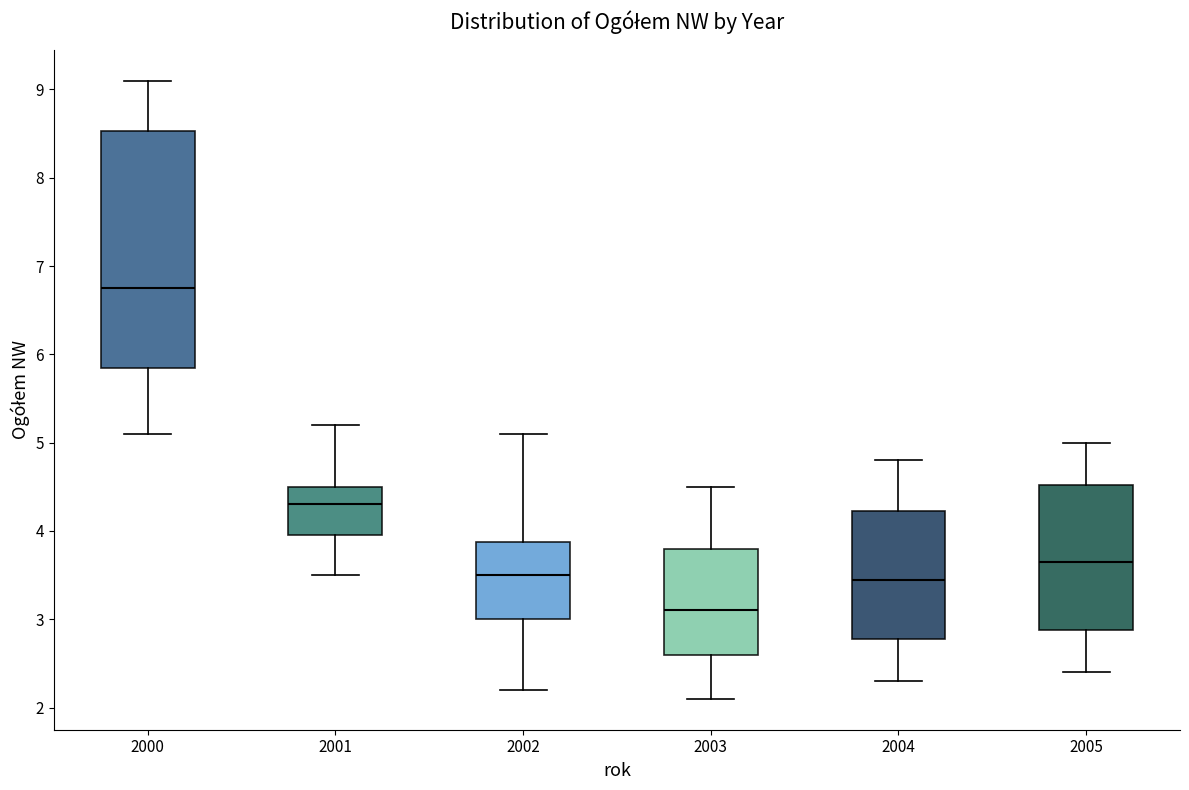

Reading left to right, transcribe this box plot: for each box, give where its median line is, the range the box spans, and where its two whiskers end, as read against the y-axis. The values are not printed on the chart, so give them approximately, as read against the axis.

2000: median 6.8, box 5.9 to 8.5, whiskers 5.1 to 9.1
2001: median 4.3, box 4.0 to 4.5, whiskers 3.5 to 5.2
2002: median 3.5, box 3.0 to 3.9, whiskers 2.2 to 5.1
2003: median 3.1, box 2.6 to 3.8, whiskers 2.1 to 4.5
2004: median 3.5, box 2.8 to 4.2, whiskers 2.3 to 4.8
2005: median 3.7, box 2.9 to 4.5, whiskers 2.4 to 5.0